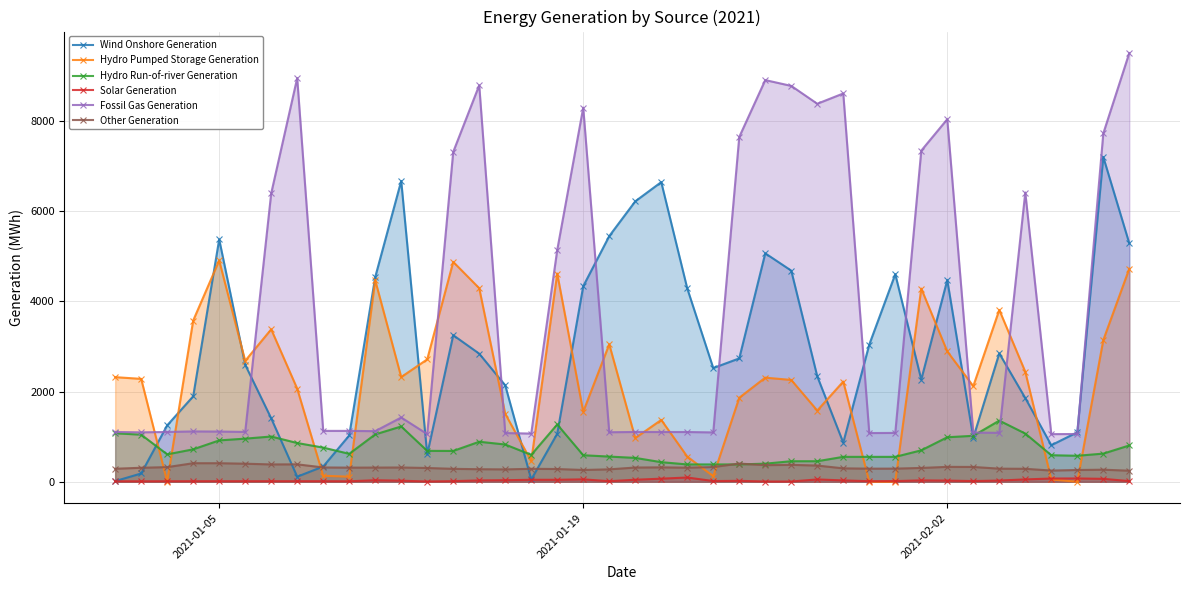

Which series ends up on top after the final intersection of Other Generation and Hydro Pumped Storage Generation?

Hydro Pumped Storage Generation